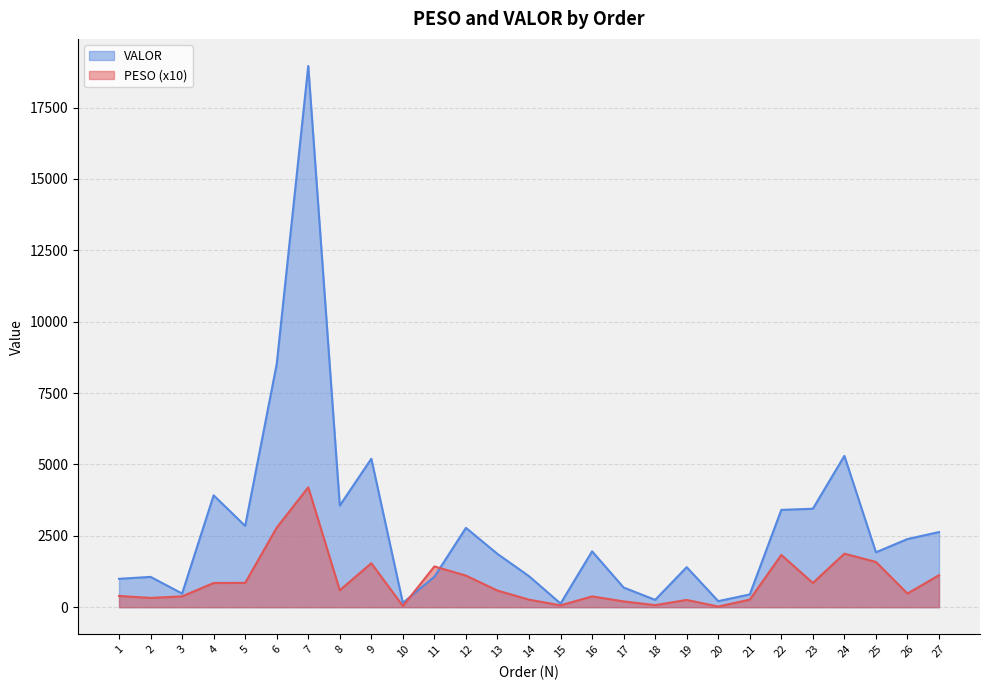

Is it true that VALOR equals 1067.9 at 11?

True